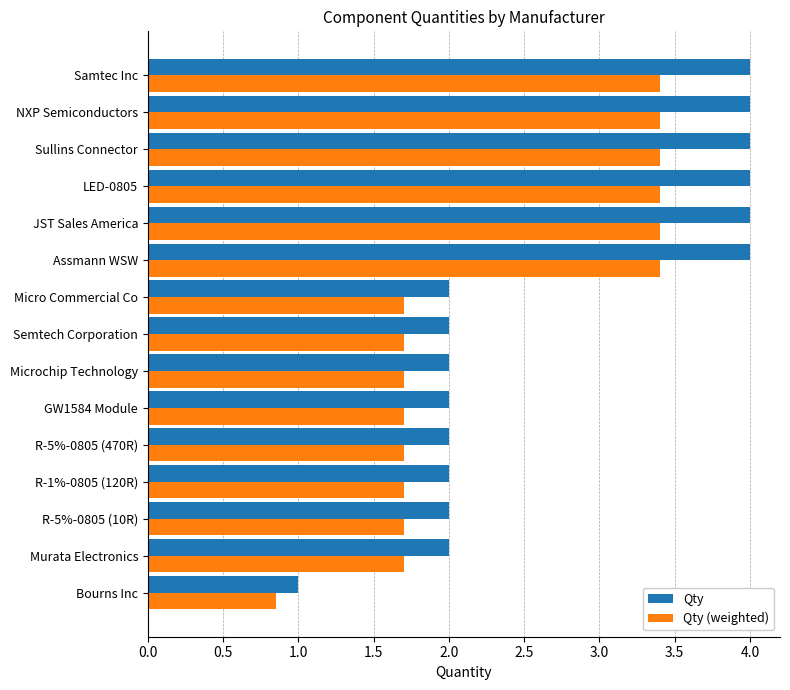

What is the difference between the second highest and second lowest values in the Qty series?

2.0